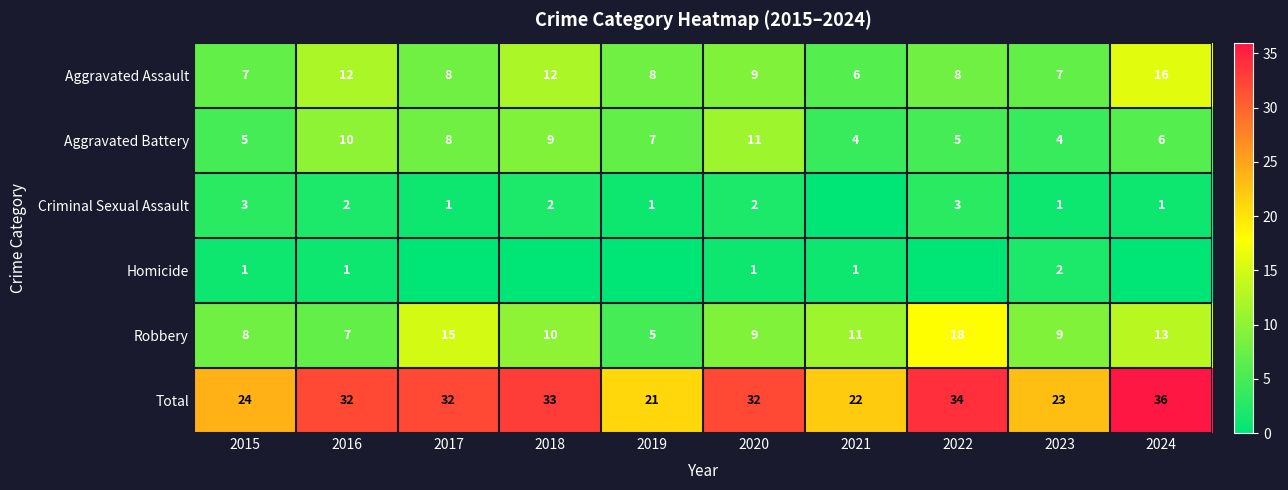

What is the sum of the Aggravated Battery values at 2015 and 2019?

12